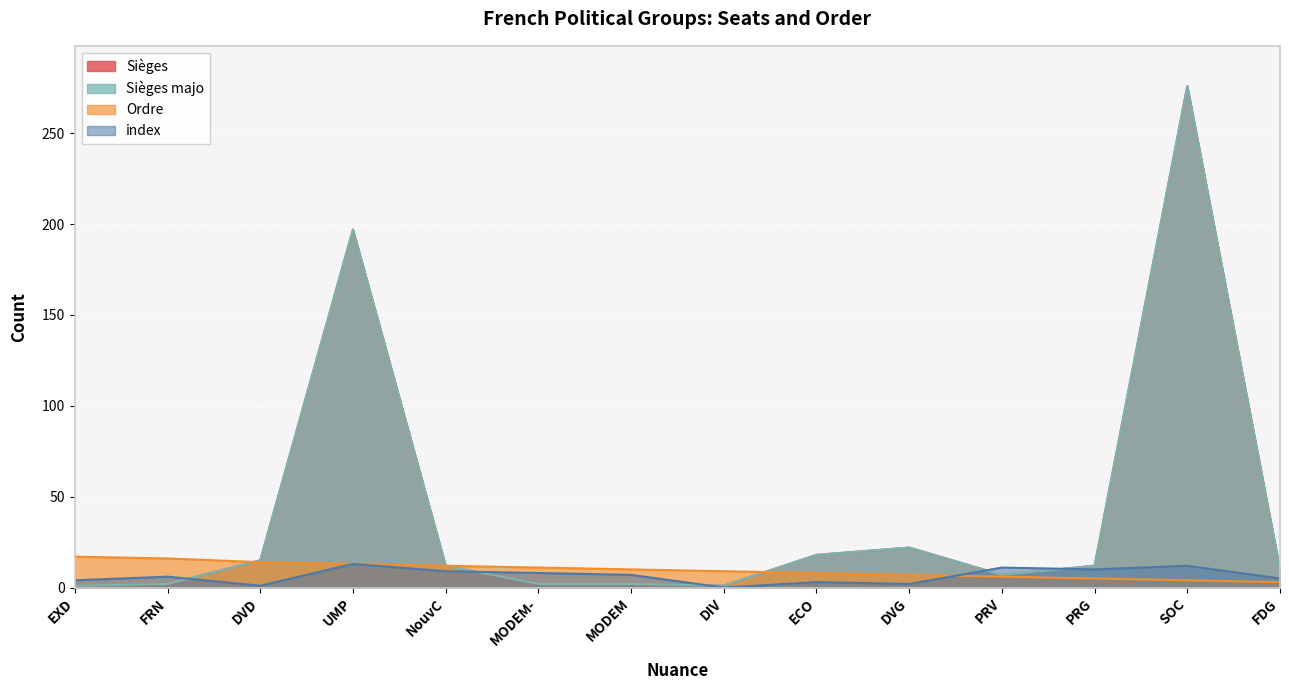

What is the value of the Sièges majo point at the 12th from the left?

12